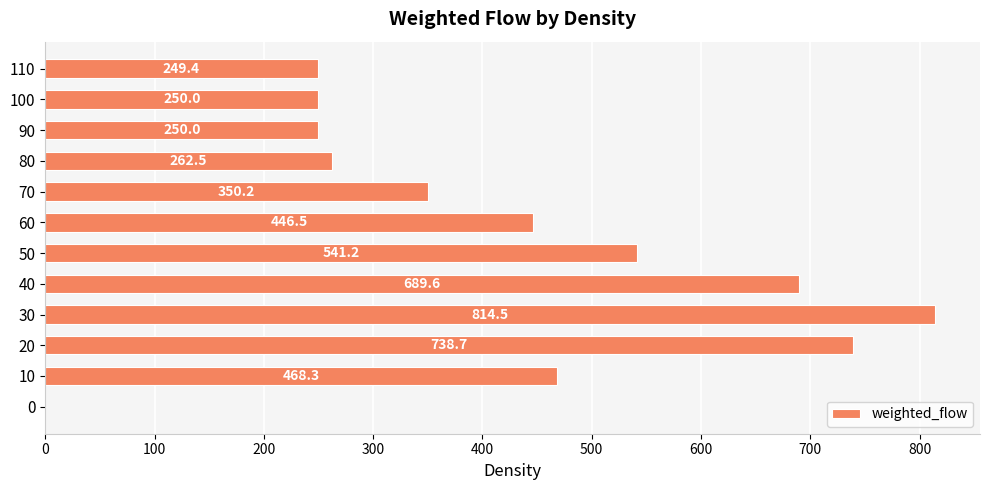

What is the ratio of the value at 60 to the value at 80?

1.7